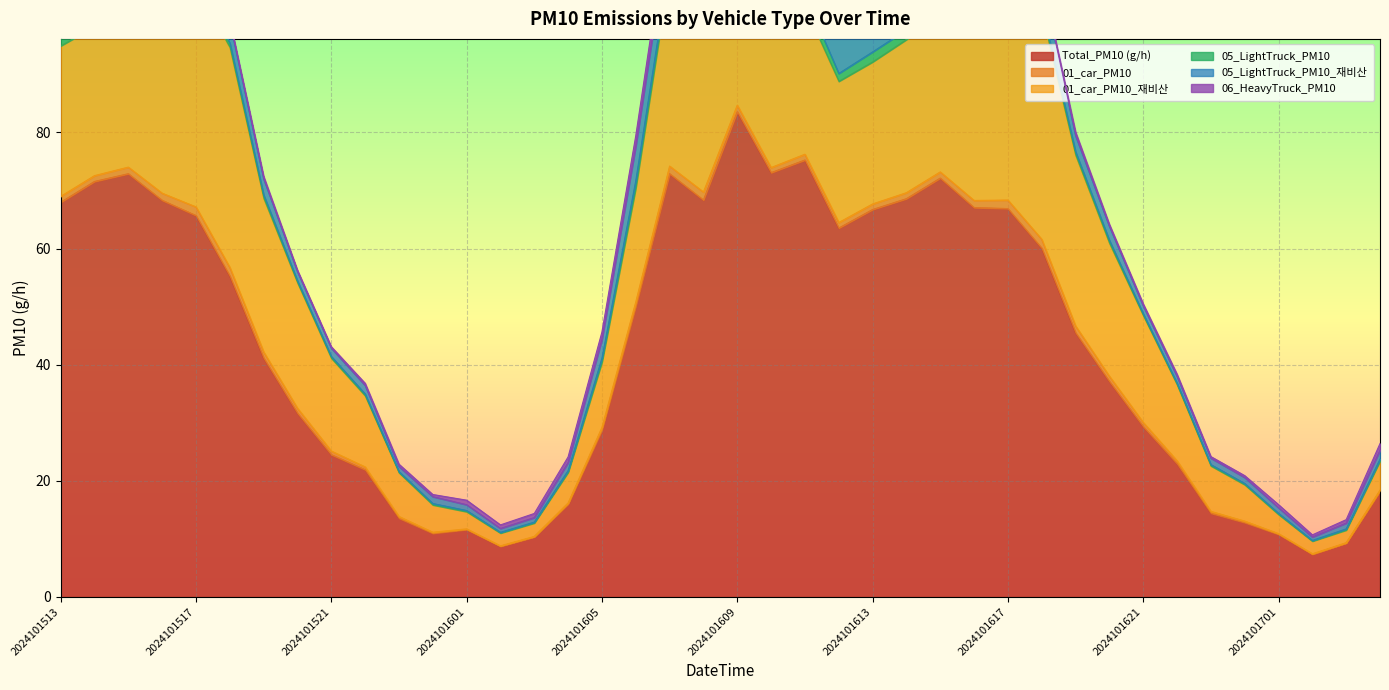

What is the difference between the highest and lowest values at 2024101601?

11.5